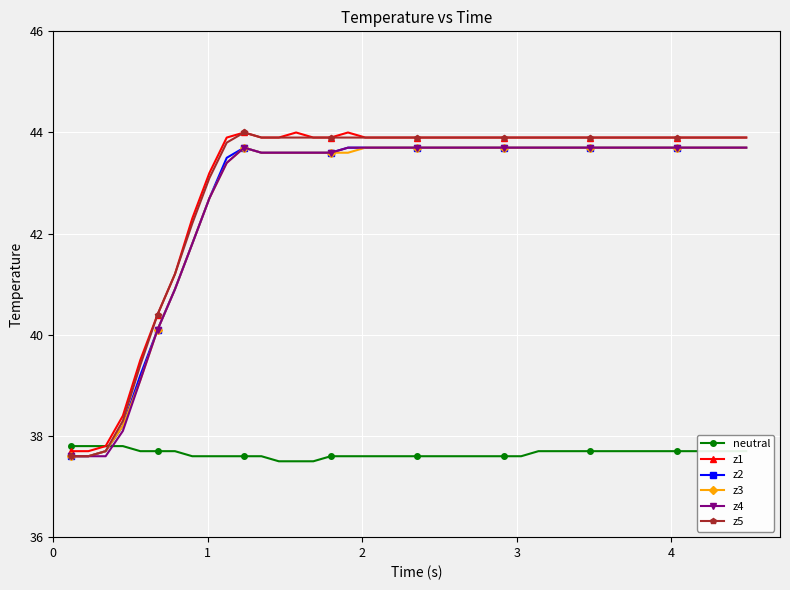

At how many categories does at least one series exceed 39?

36